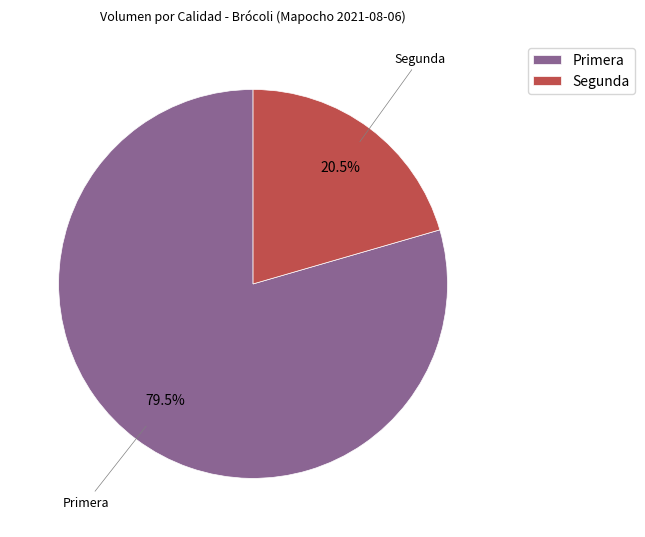

How many segments does this pie chart have?

2